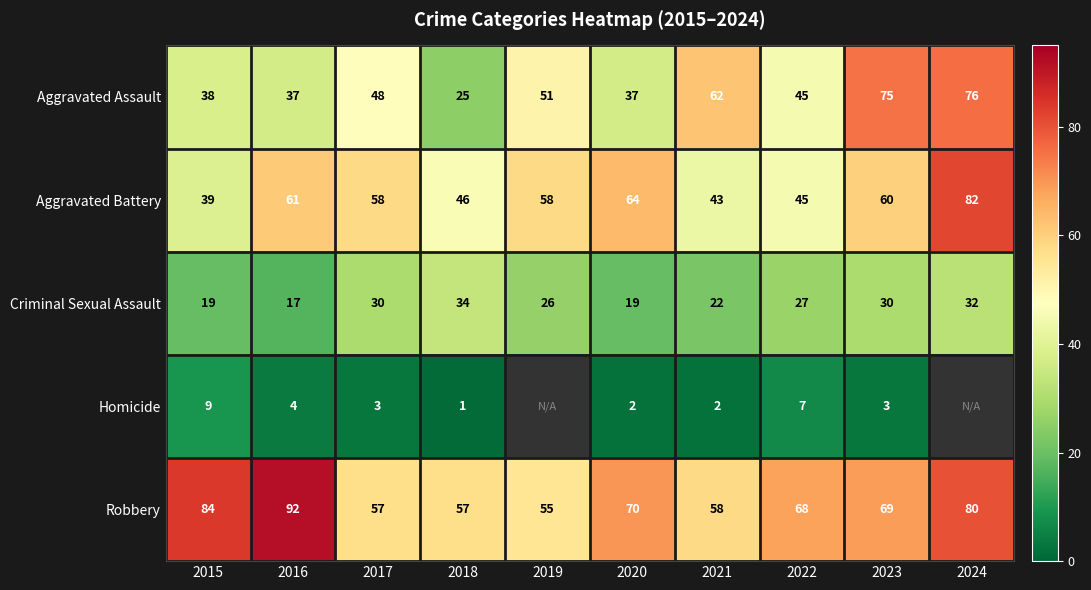

What is the total value across all series at 2021?

187